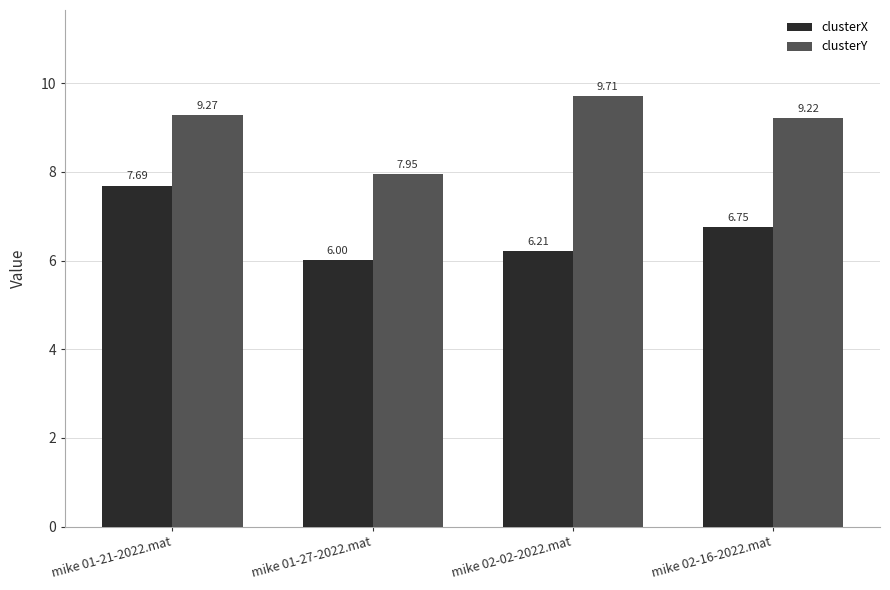

At which label does clusterY reach its peak?

mike 02-02-2022.mat